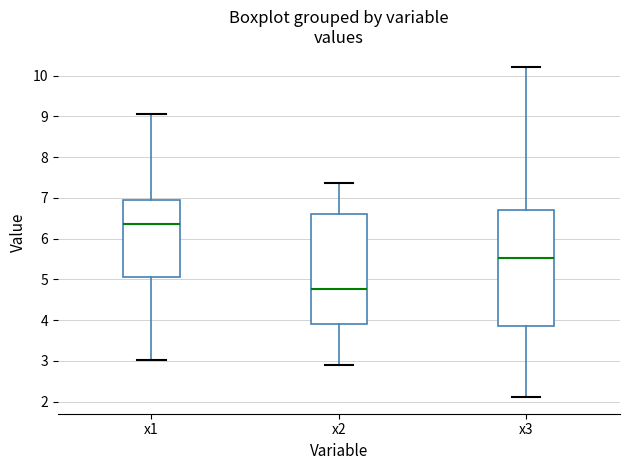

Where is the lower edge of the box for x3 on the y-axis? The values are not printed on the chart, so give them approximately, as read against the axis.

3.8